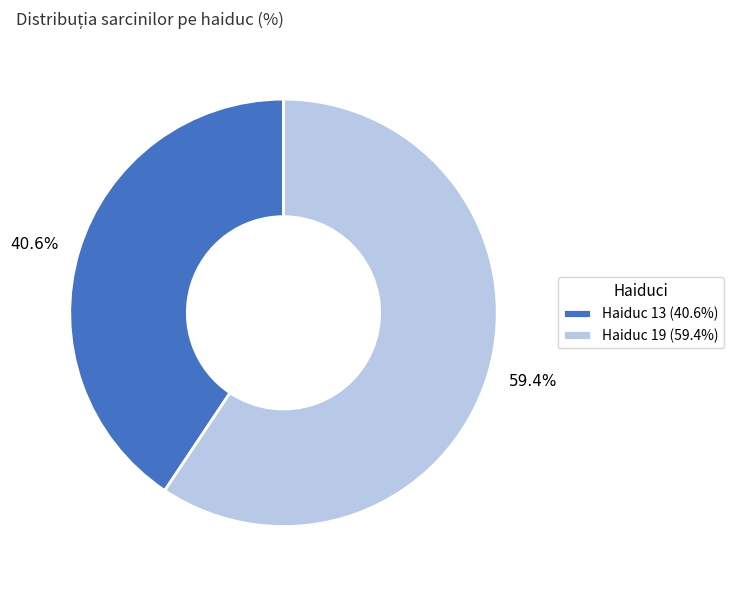

Is there a majority slice in this chart?

Yes